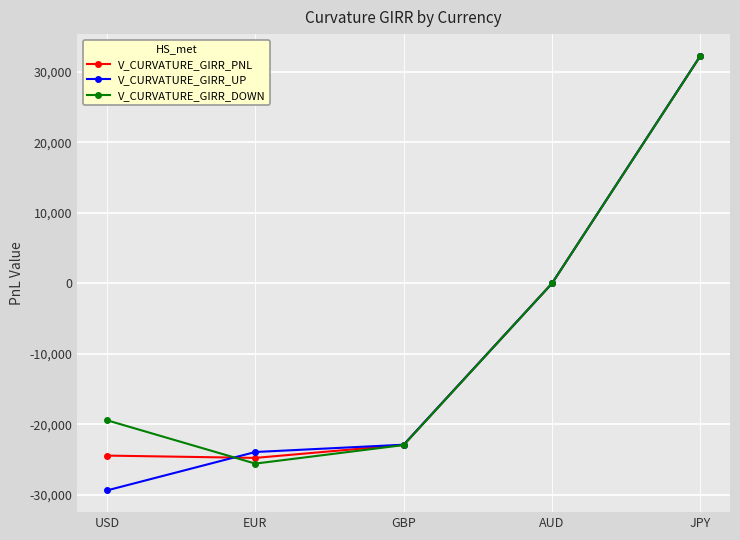

At which label does V_CURVATURE_GIRR_UP reach its minimum?

USD